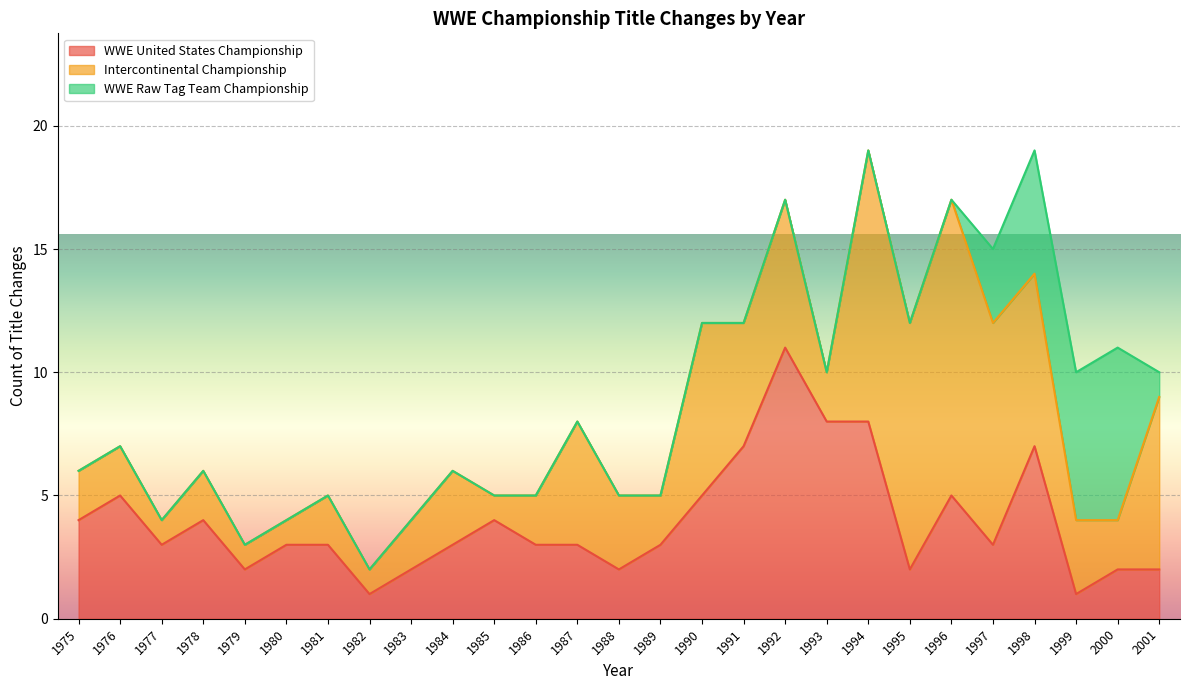

Where does the WWE United States Championship series first go above 3?

1975